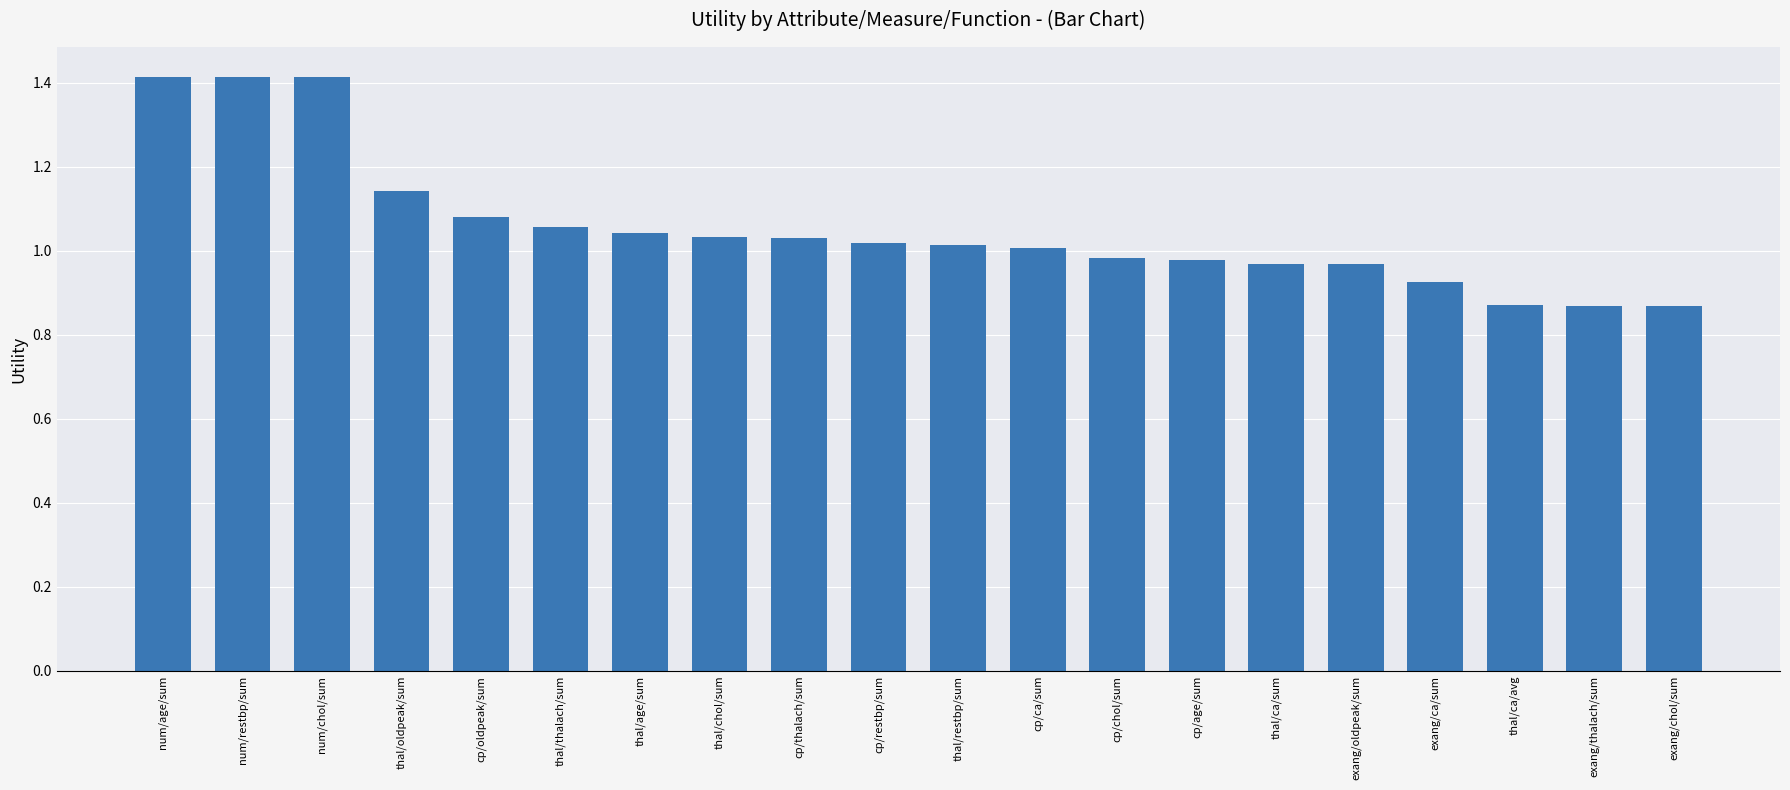

The value at cp/thalach/sum is 1.0. True or false?

True